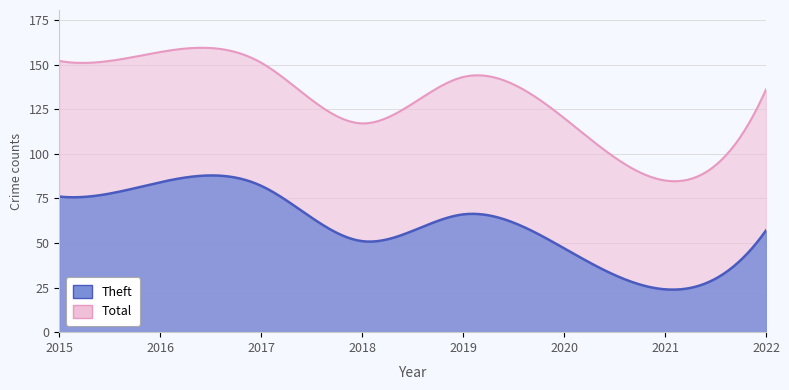

Rank the series by their maximum value, from lowest to highest.

Theft, Total